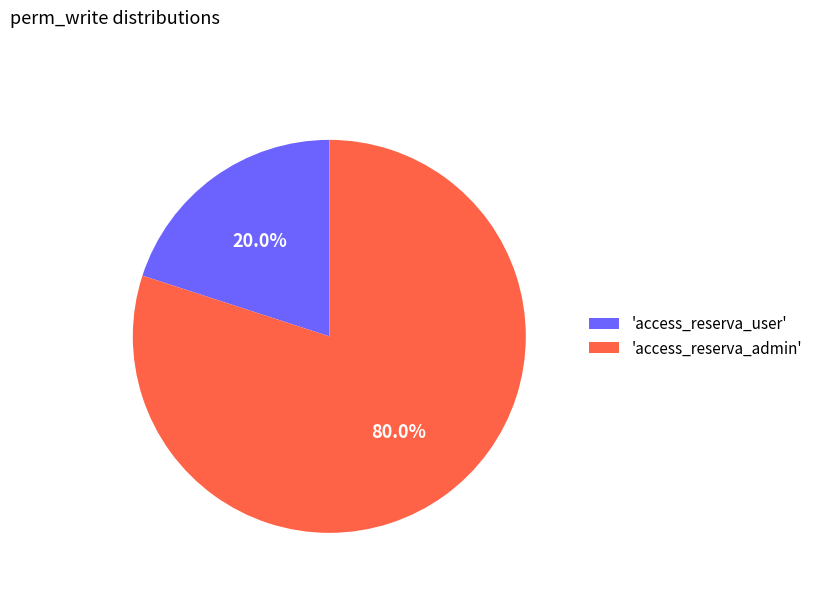

Is the sum of 'access_reserva_admin' and 'access_reserva_user' greater than half?

Yes